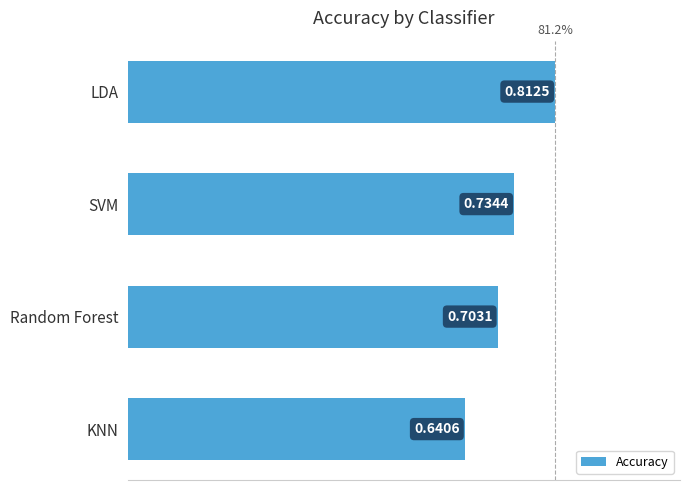

Rank the categories by value from highest to lowest.

LDA, SVM, Random Forest, KNN